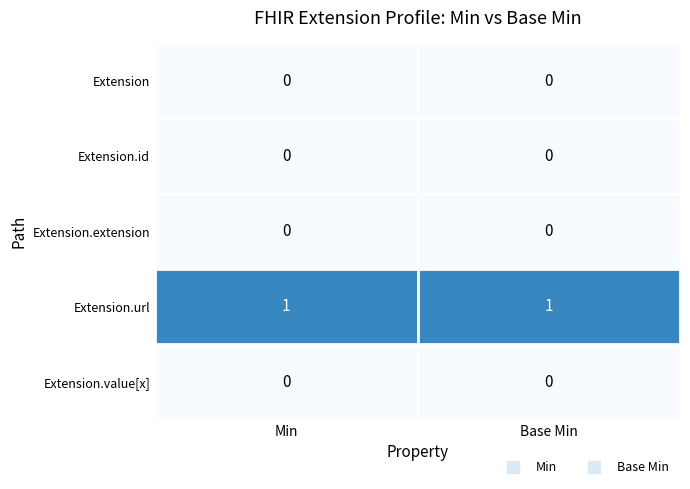

True or false: Extension.url has a value of 1 at Base Min.

True